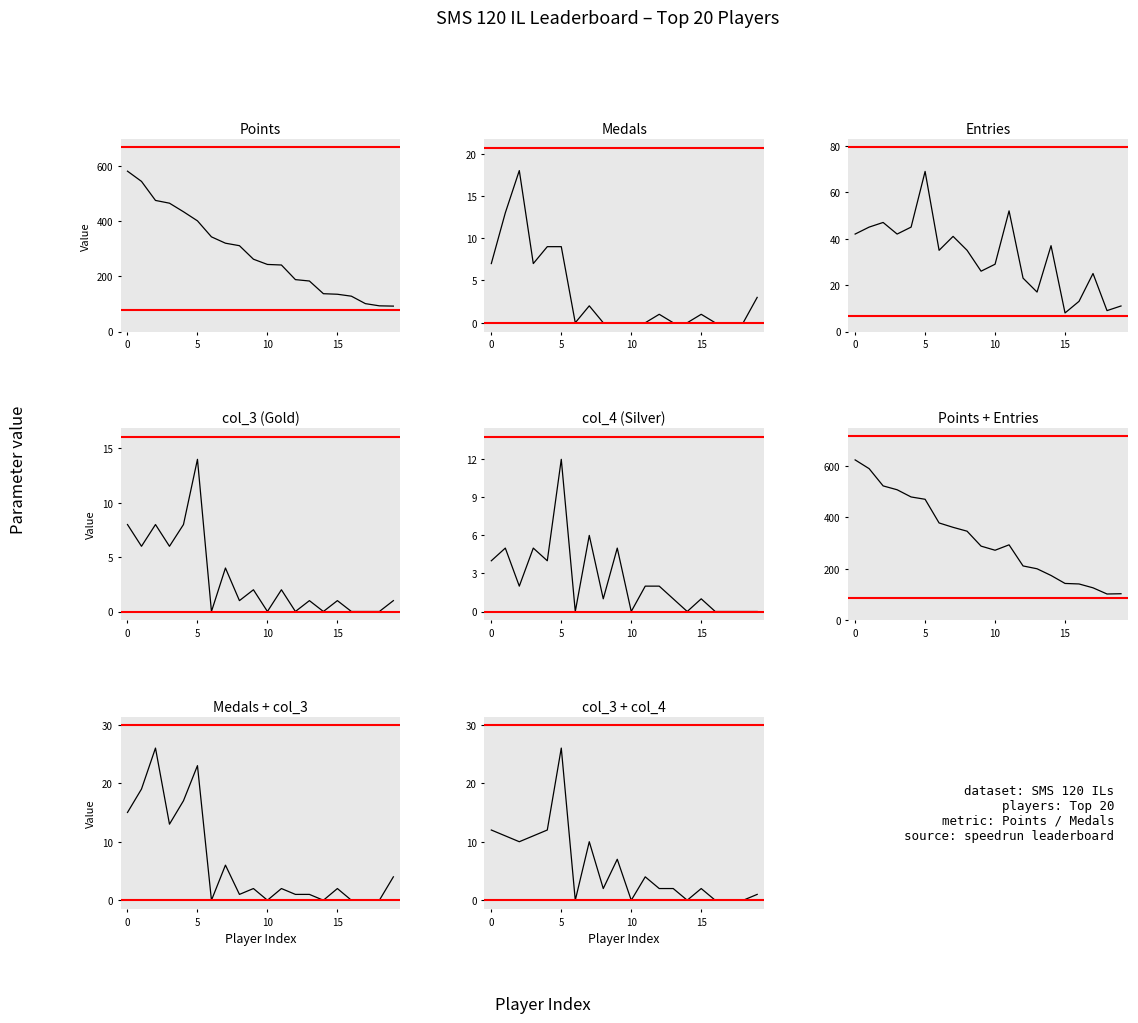

How many times do col_3 and Medals cross each other?

4